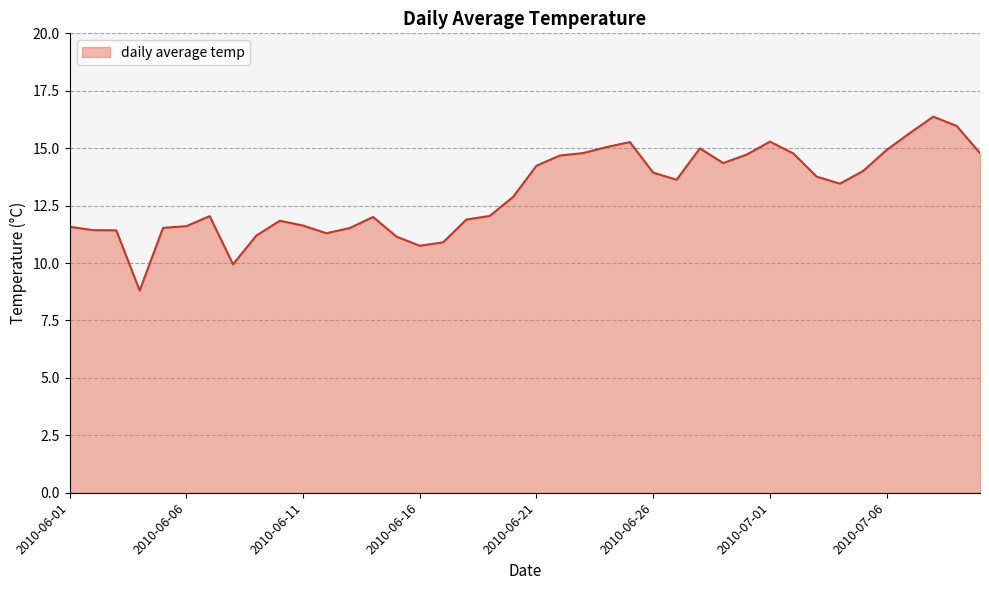

What is the difference between the maximum and minimum values?

7.6